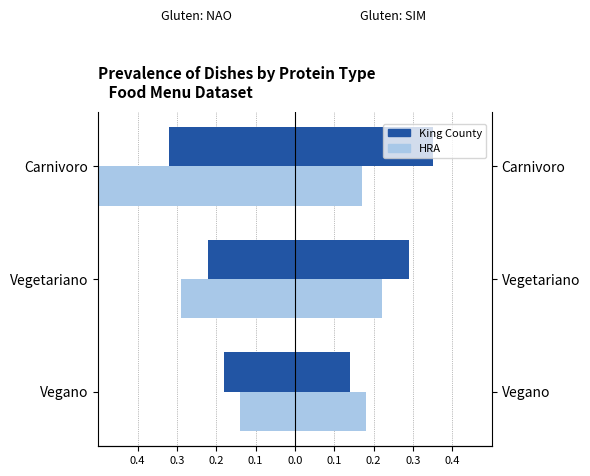

Count the number of data series in this chart.

2